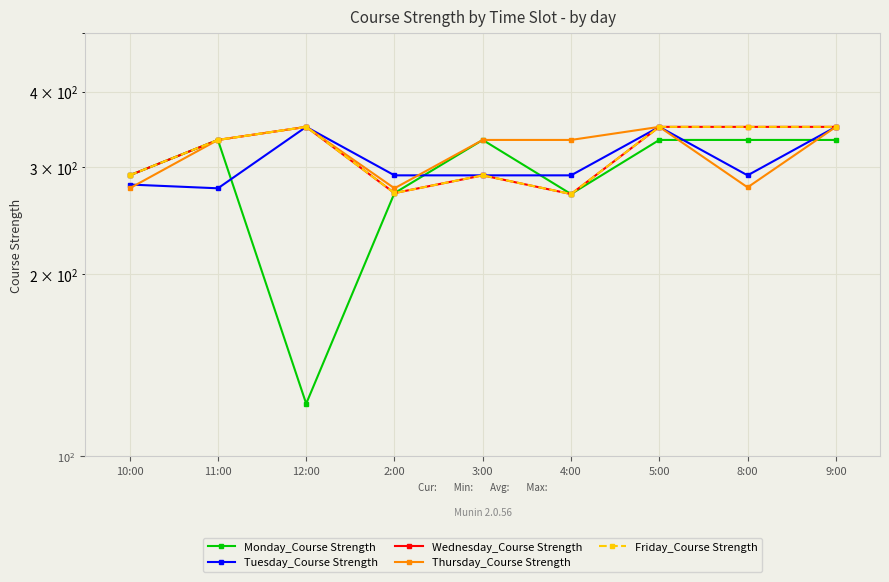

What are all the series names shown in the legend?

Monday_Course Strength, Tuesday_Course Strength, Wednesday_Course Strength, Thursday_Course Strength, Friday_Course Strength